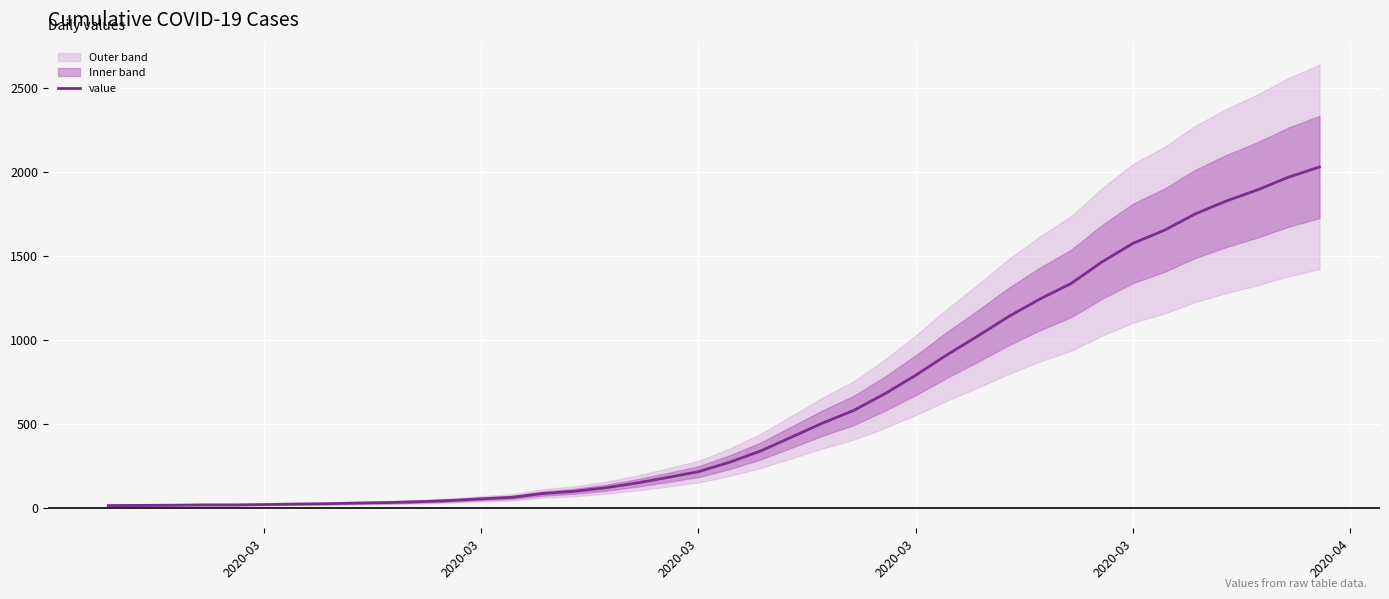

Does the chart display data point markers on the line(s)?

No